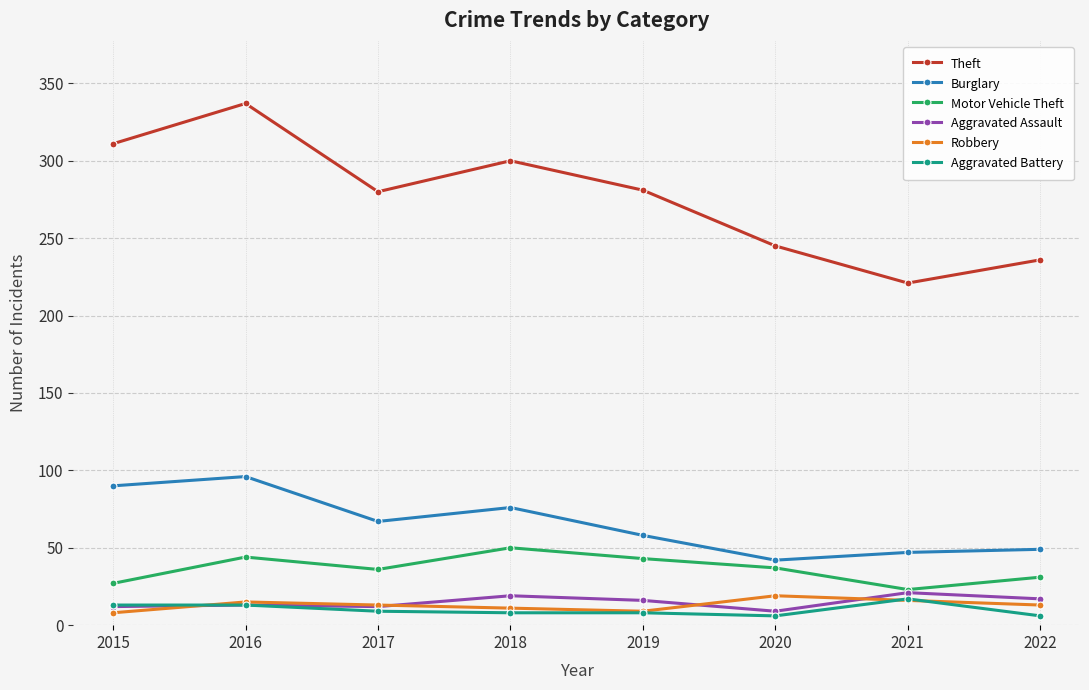

What is the difference between the highest and lowest values at 2019?

273